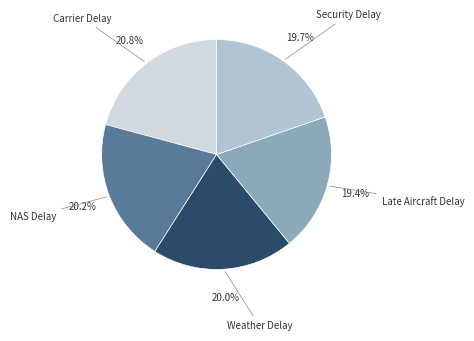

To the nearest percent, what percentage of the pie is Security Delay?

20%